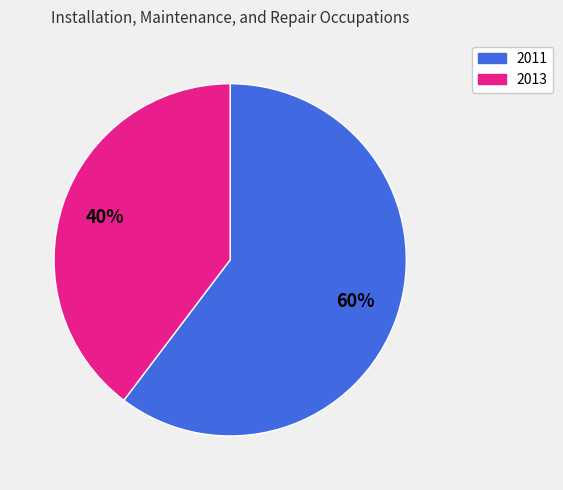

Count the number of slices in the pie.

2